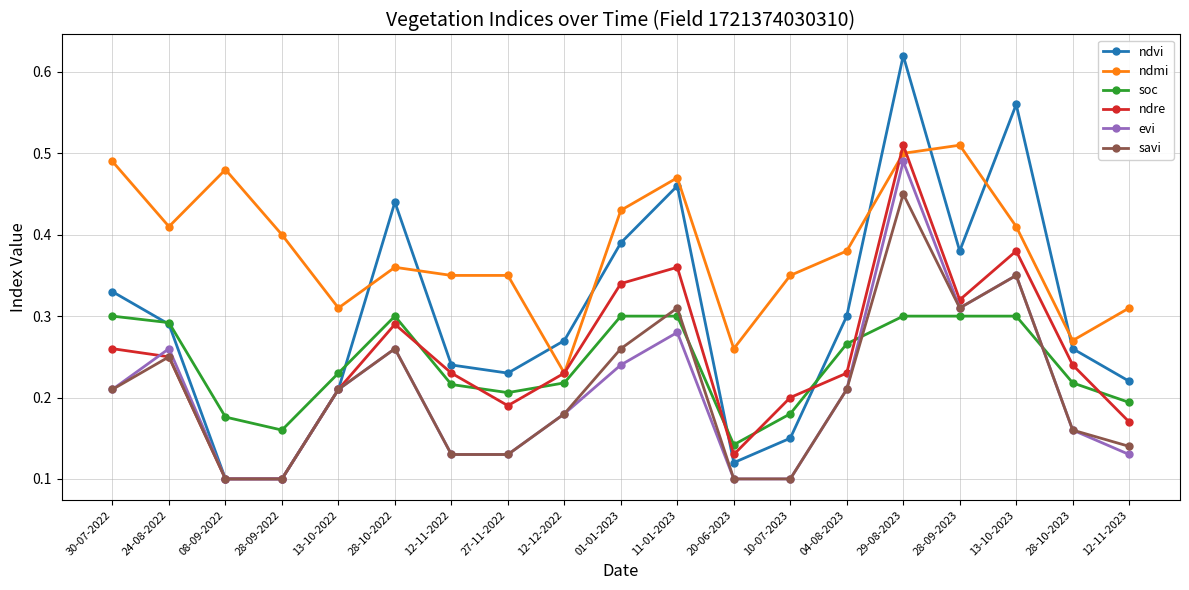

True or false: evi and ndre cross at least once.

True